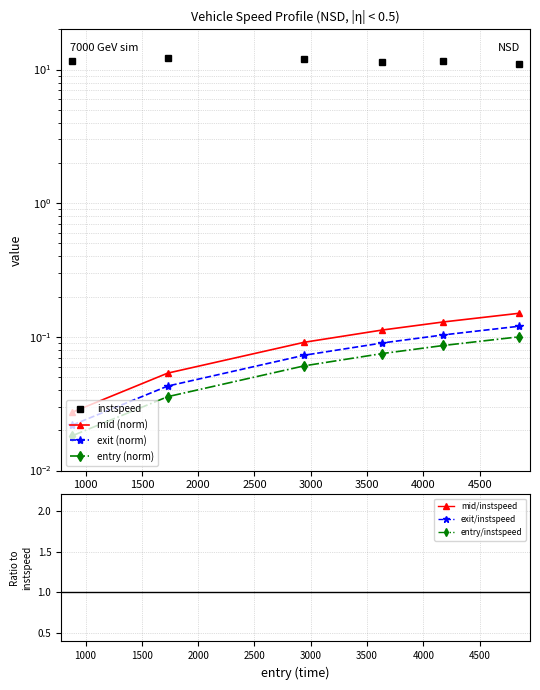

What is the value of the exit point at the 3rd from the left?

0.1